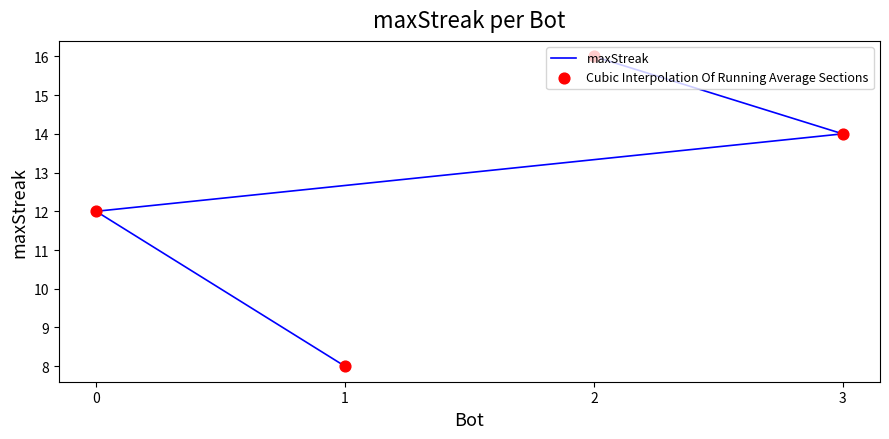

Which series has the largest total across all categories?

maxStreak